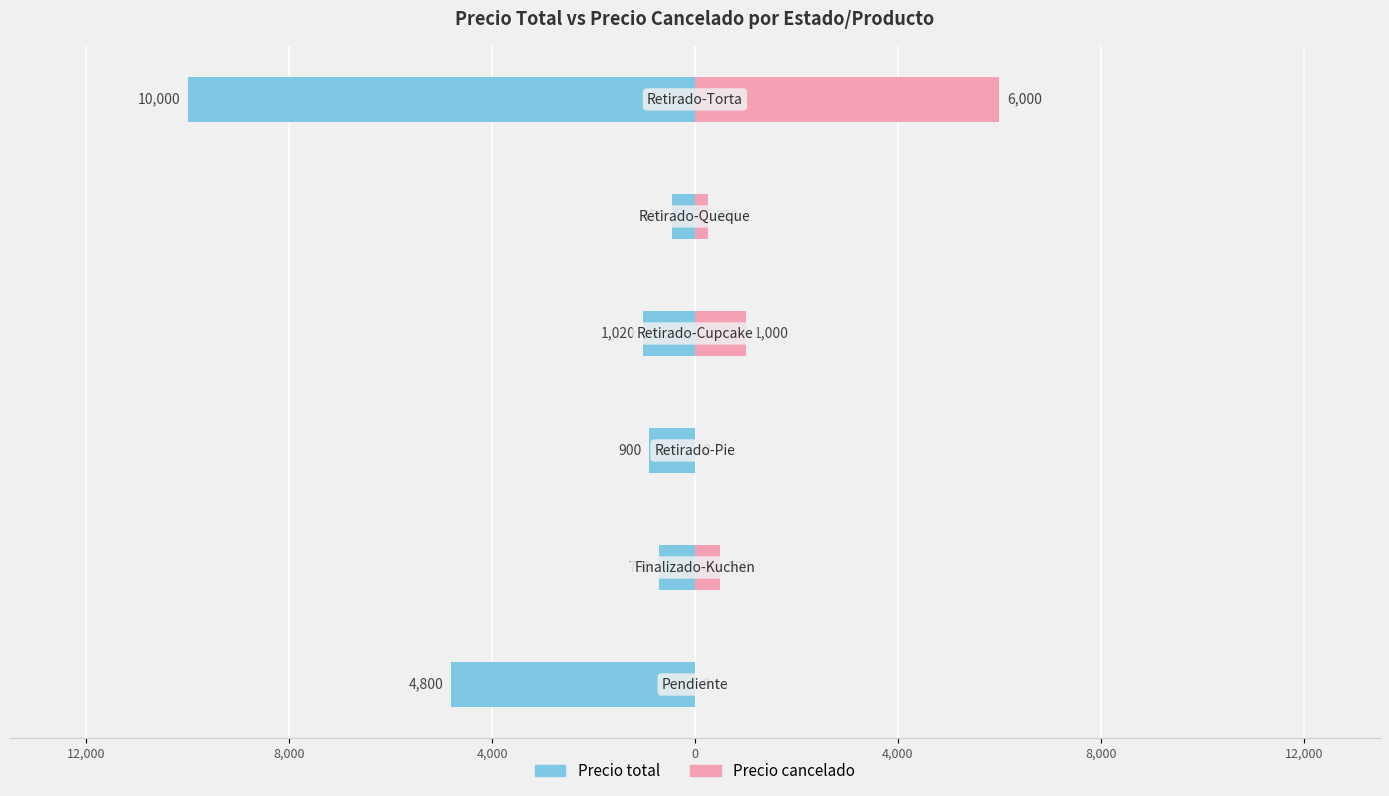

What is the highest value of the Precio cancelado series?

6000